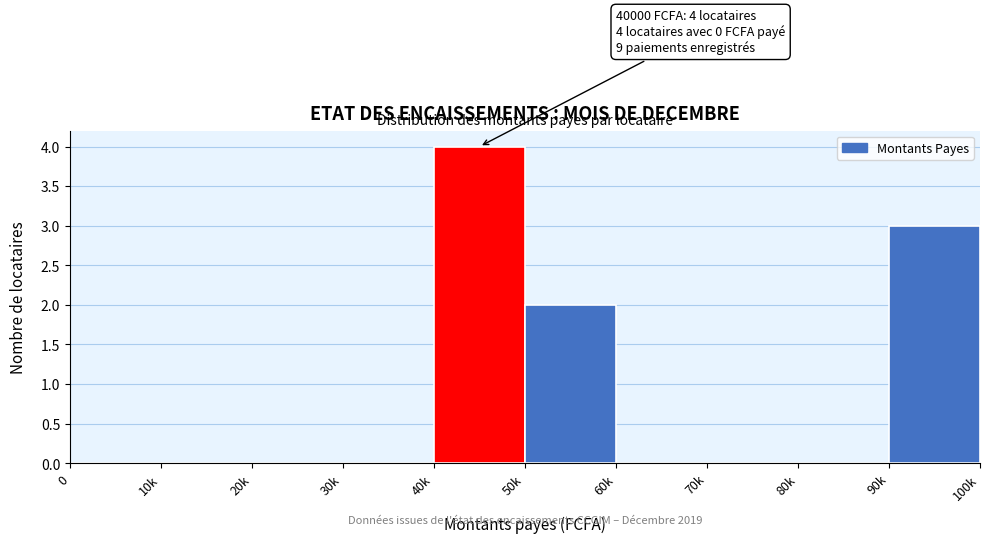

Reading left to right, transcribe all the data shown in this chart.

0=0	10k=0	20k=0	30k=0	40k=4	50k=2	60k=0	70k=0	80k=0	90k=3